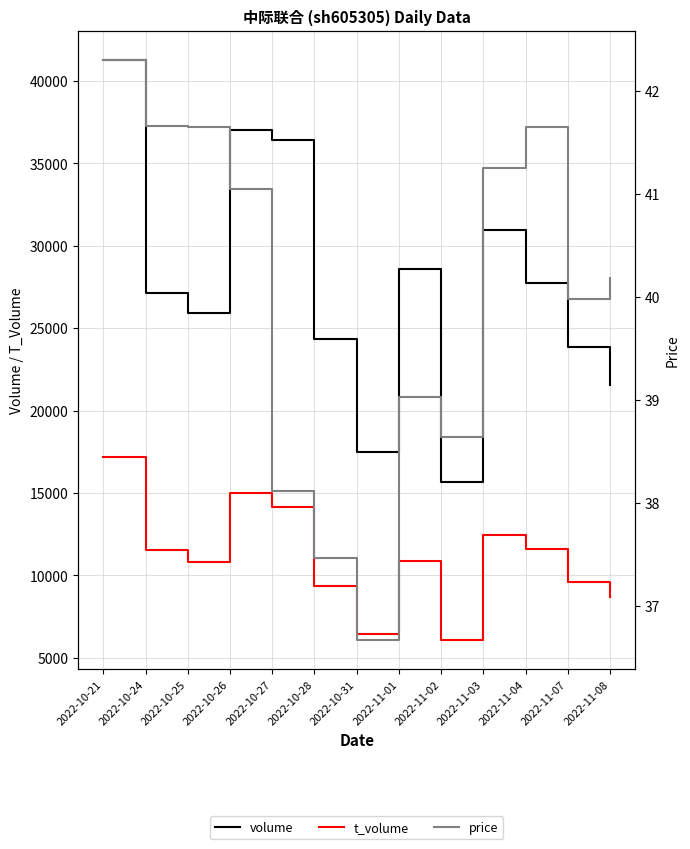

Is it true that t_volume equals 14141.0 at 2022-10-27?

True